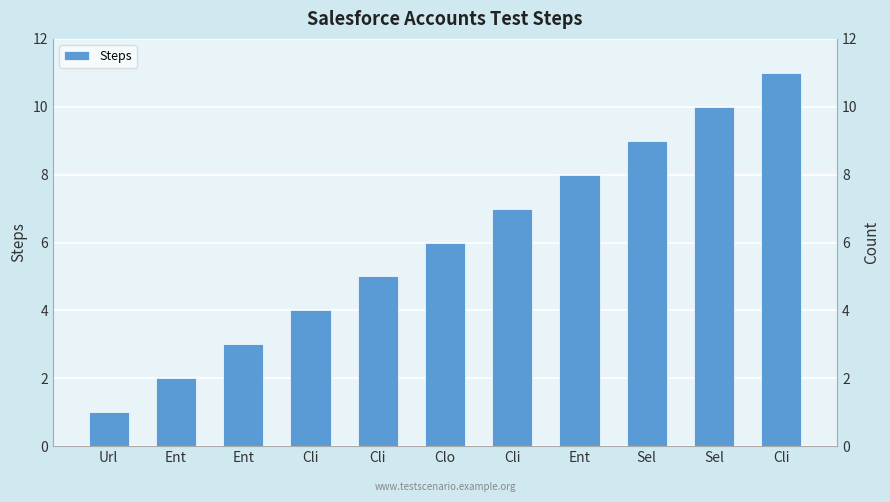

Reading right to left, transcribe all the data shown in this chart.

11	10	9	8	7	6	5	4	3	2	1